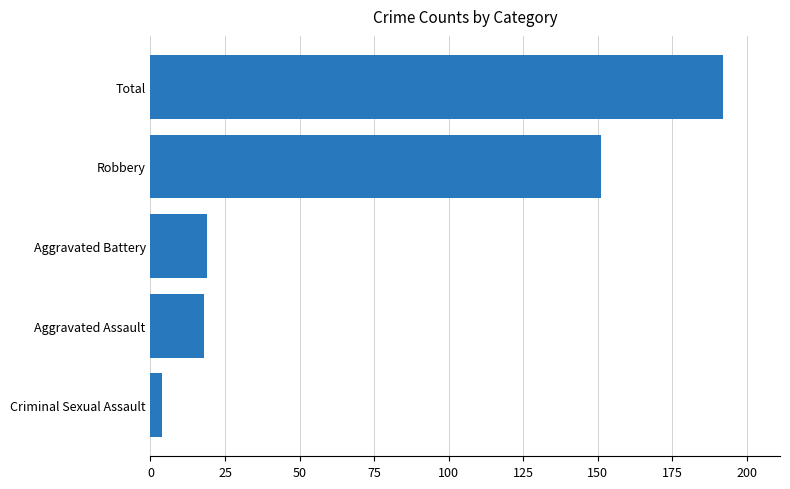

The chart shows a value of 192 at Total. True or false?

True